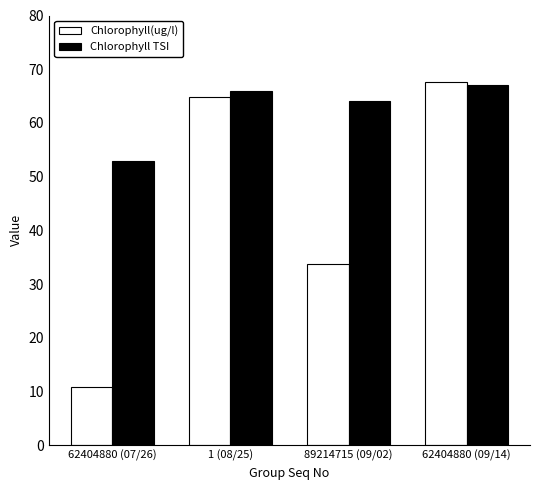

Does the chart contain stacked bars?

No